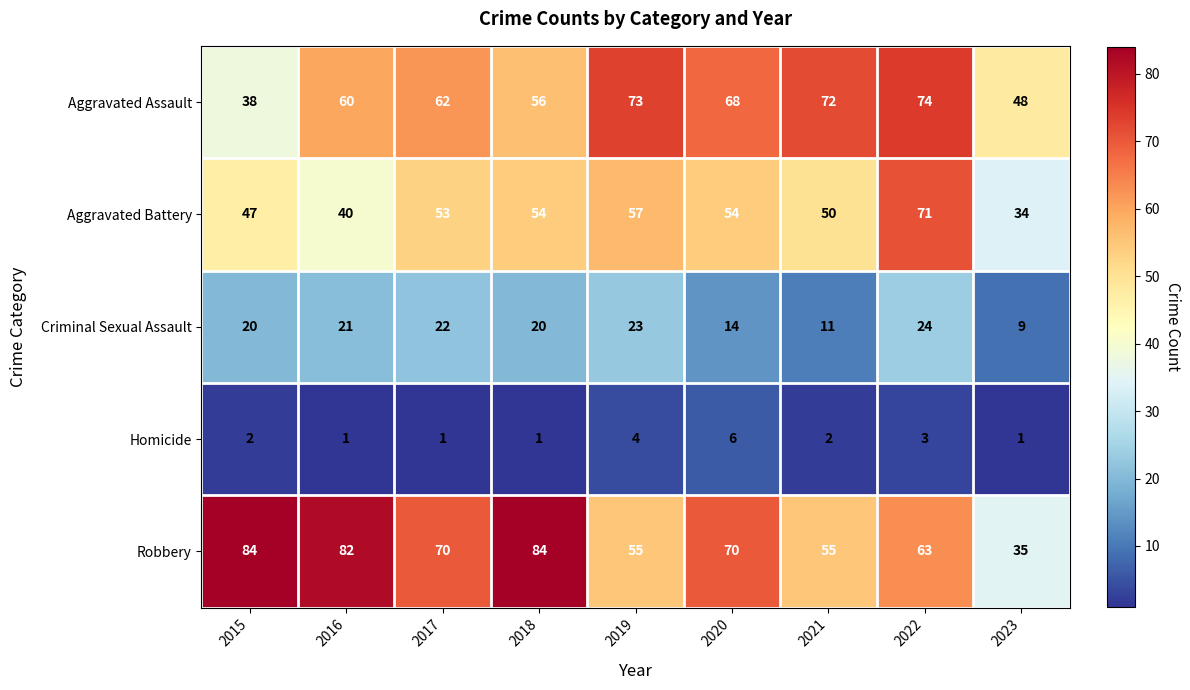

Rank the series at 2015 from highest to lowest value.

Robbery, Aggravated Battery, Aggravated Assault, Criminal Sexual Assault, Homicide